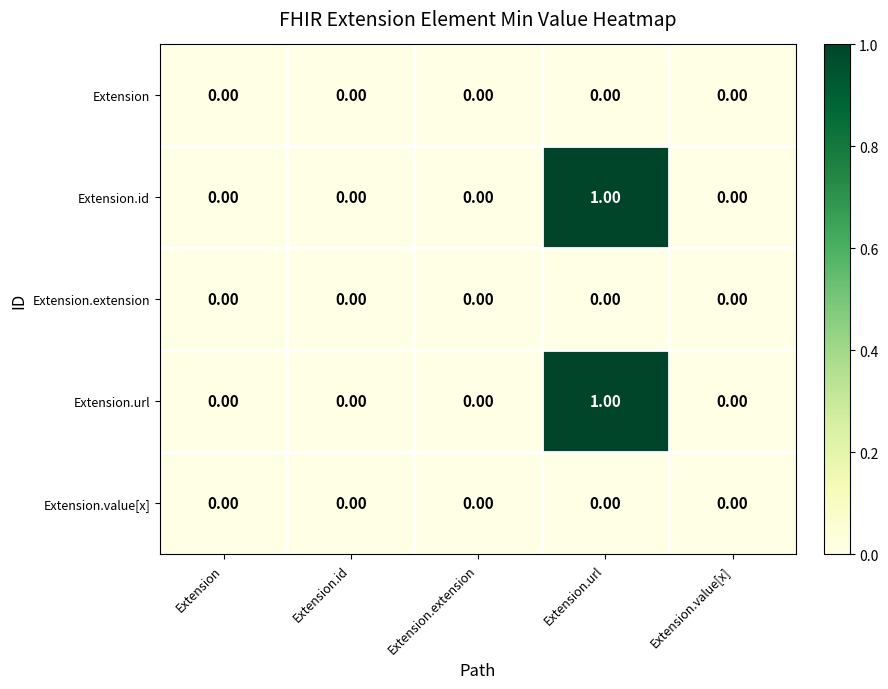

Which category has the highest value across all series?

Extension.url